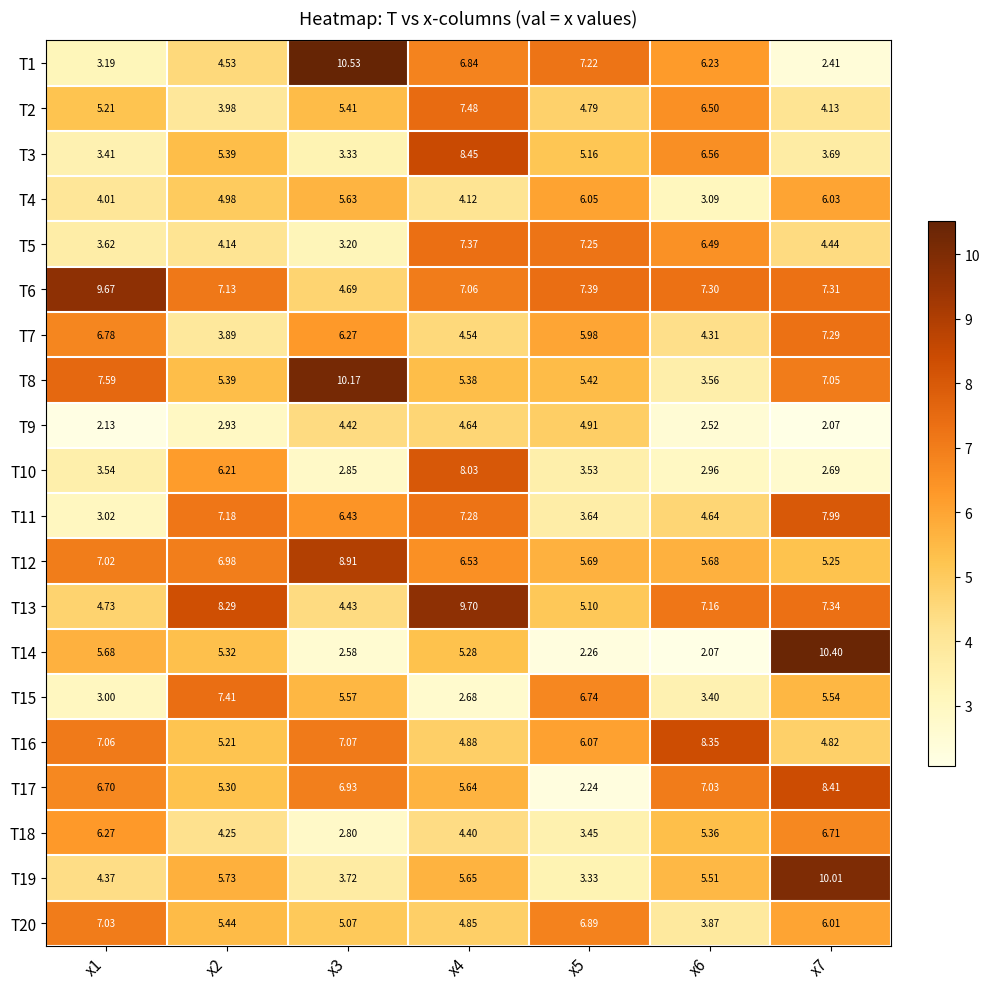

At which category does the chart reach its peak across all series?

x3